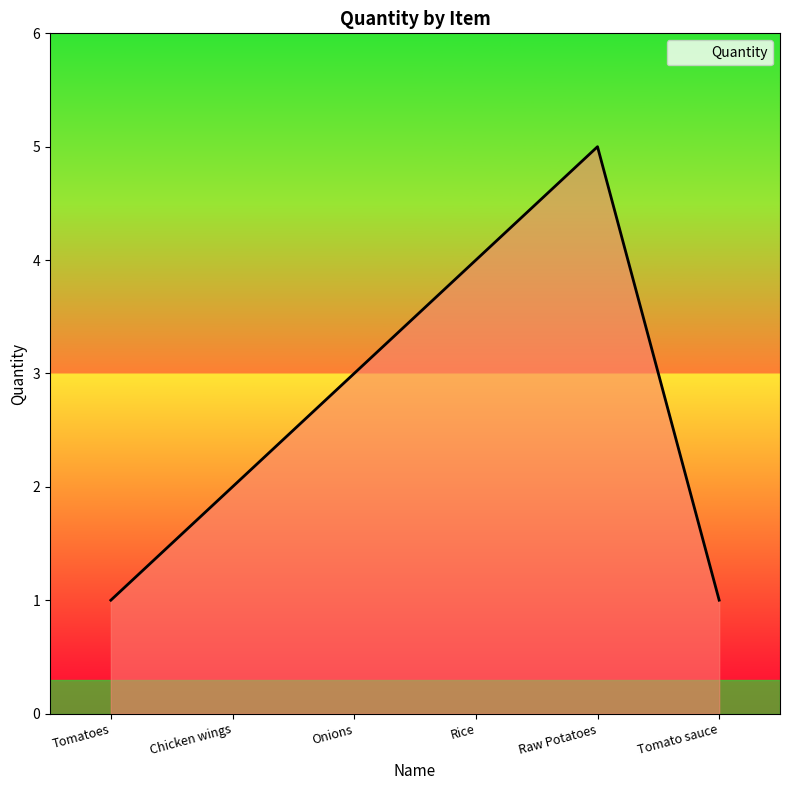

The chart shows a value of 1 at Tomatoes. True or false?

True